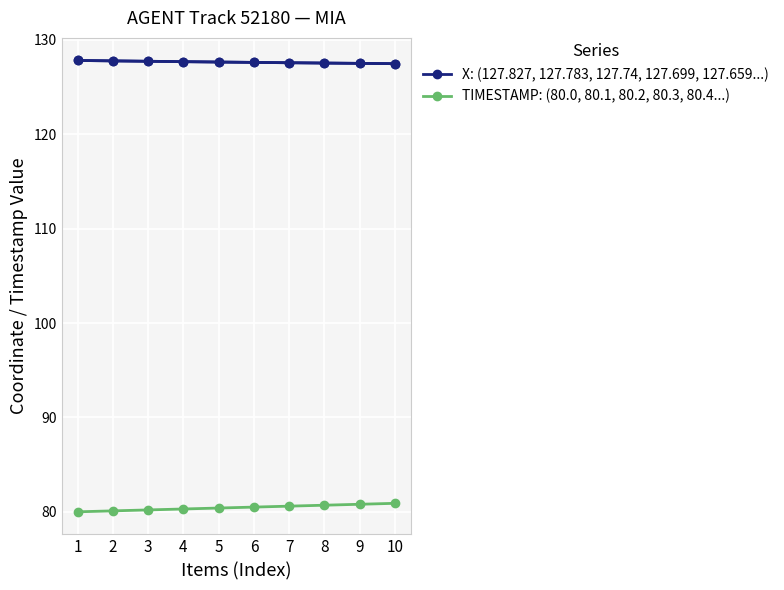

True or false: TIMESTAMP: (80.0, 80.1, 80.2, 80.3, 80.4...) has a value of 113.9 at 5.

False